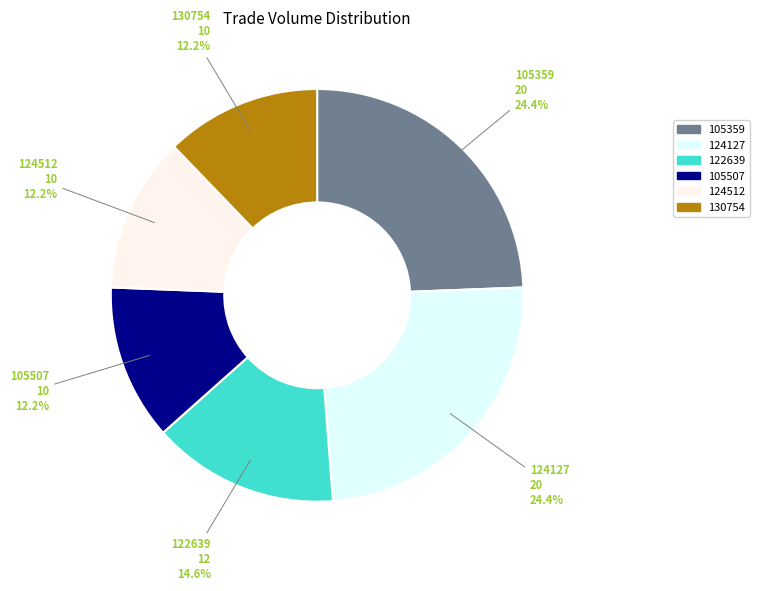

Count the number of slices in the pie.

6